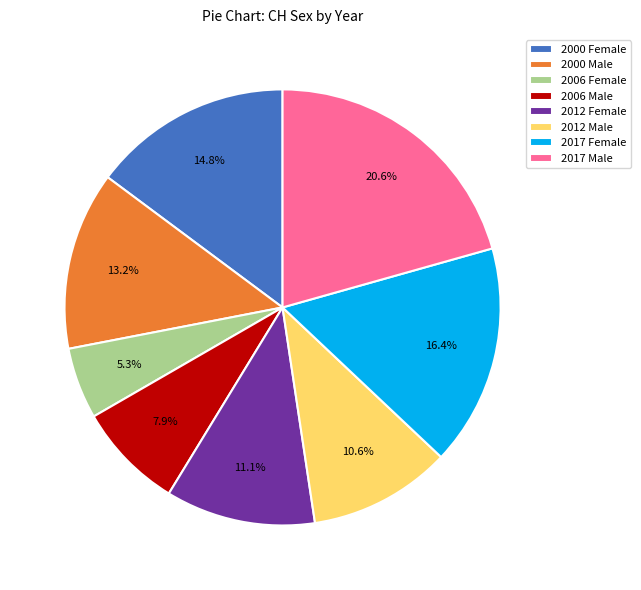

What is the largest slice in the pie chart?

2017 Male